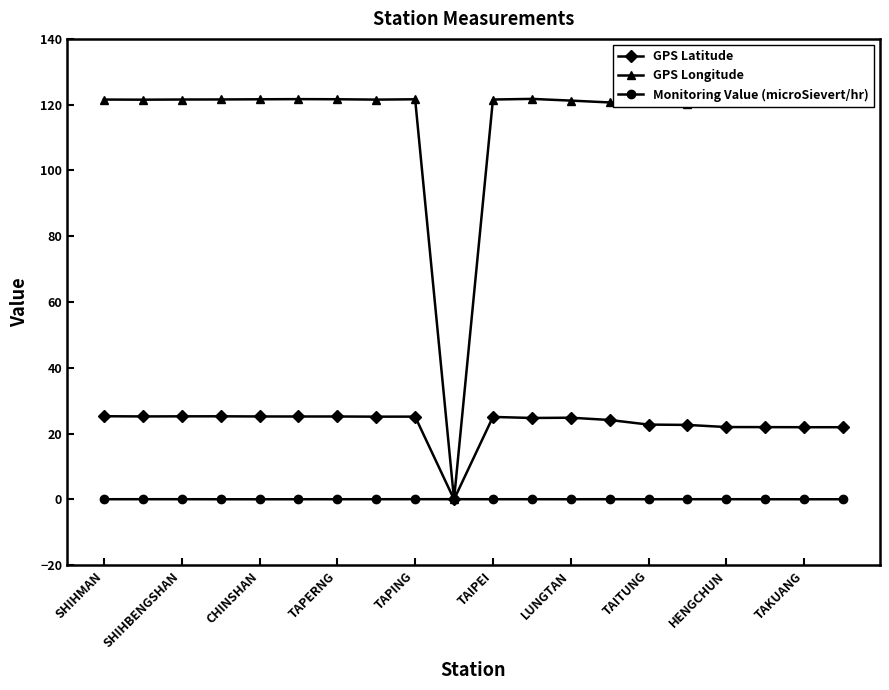

What is the greatest value displayed?

121.8